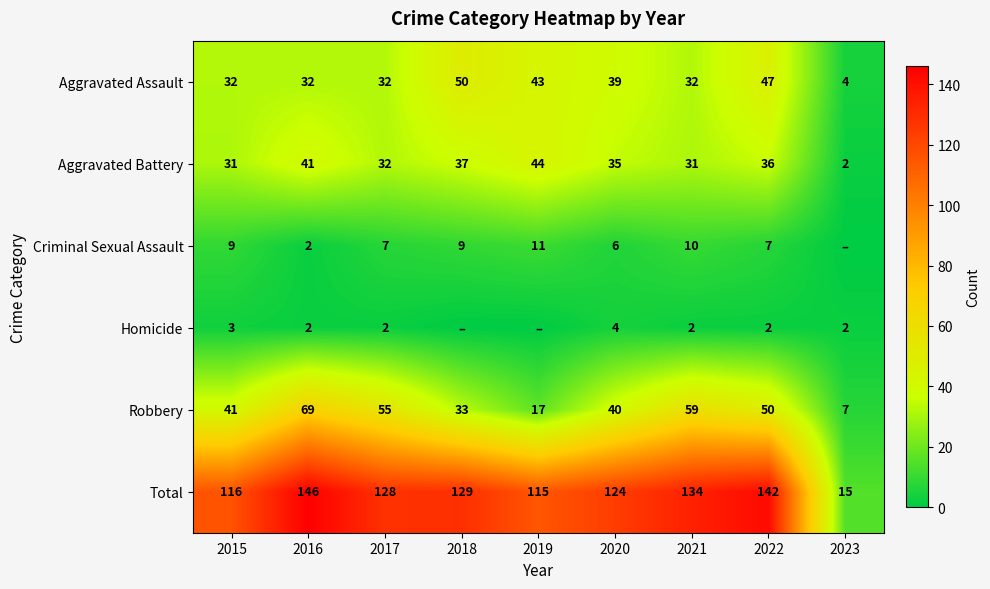

What is the difference between the highest and lowest values at 2016?

144